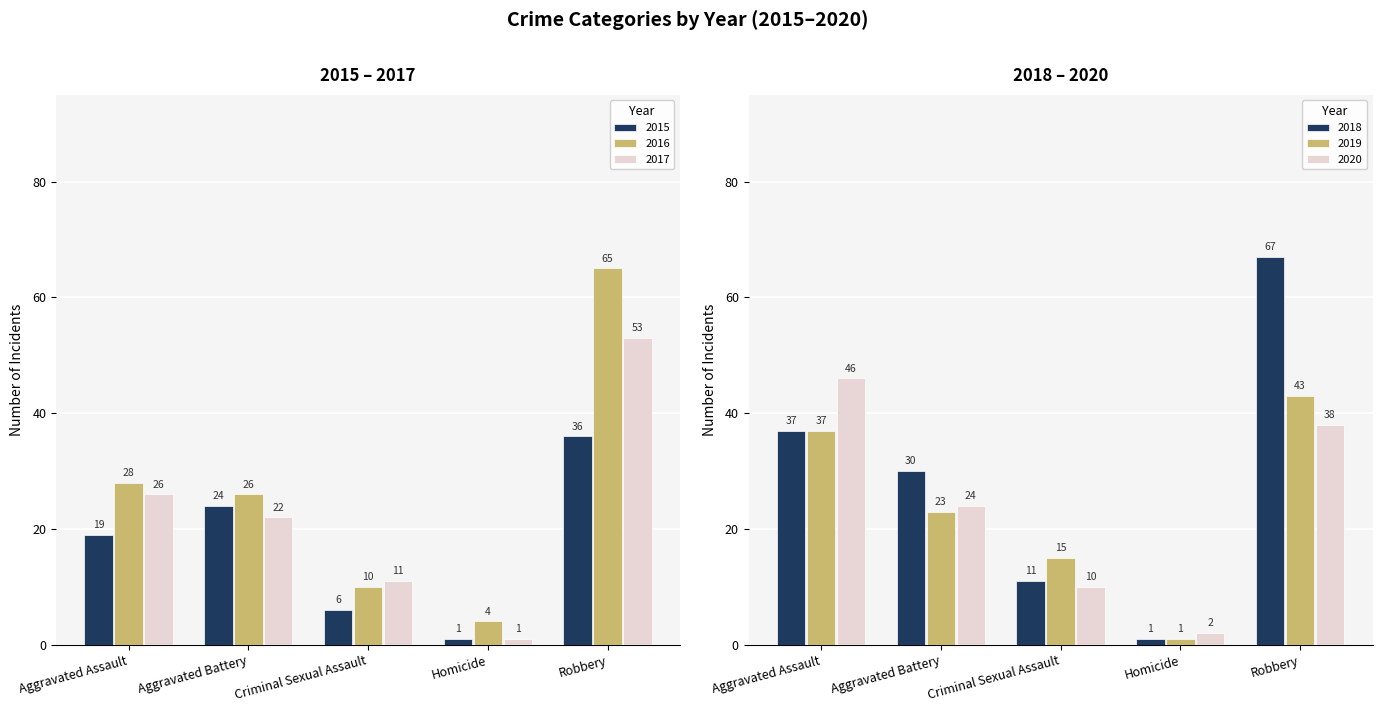

Count the number of data series in this chart.

6